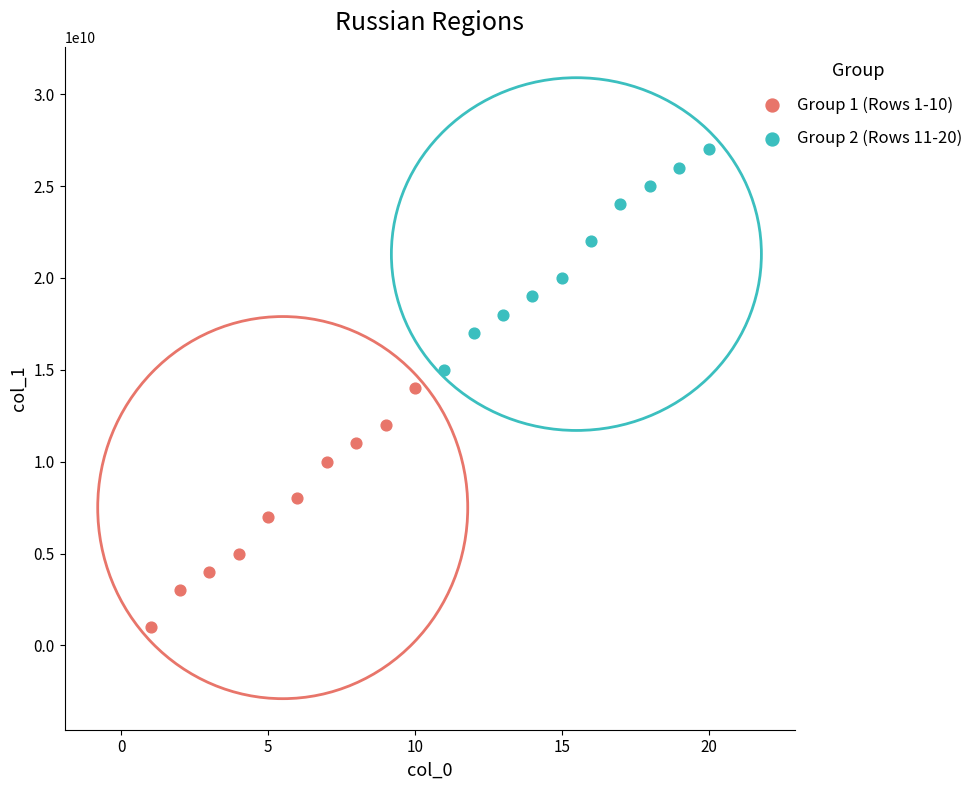

Which series reaches the maximum Y coordinate?

Group 2 (Rows 11-20)